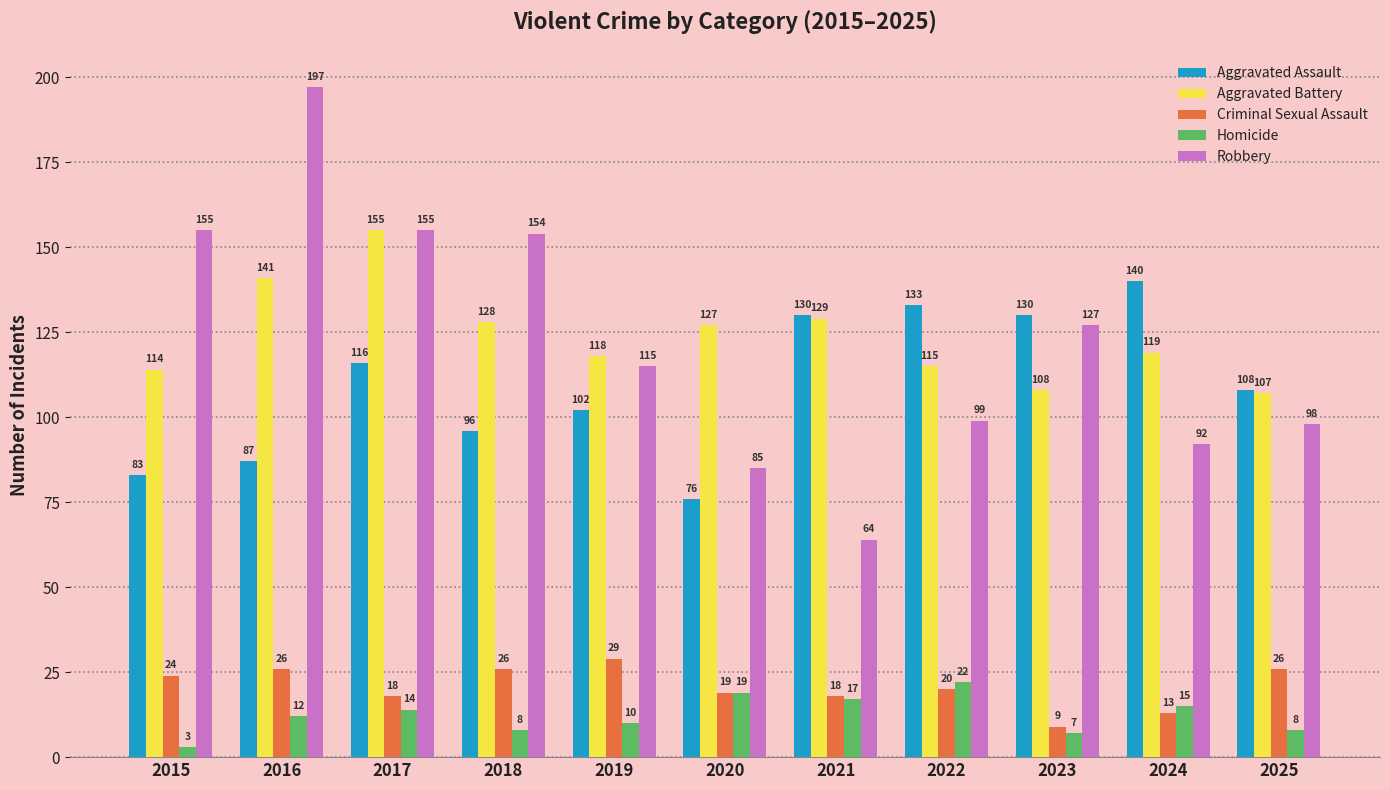

At how many categories does at least one series exceed 116?

10